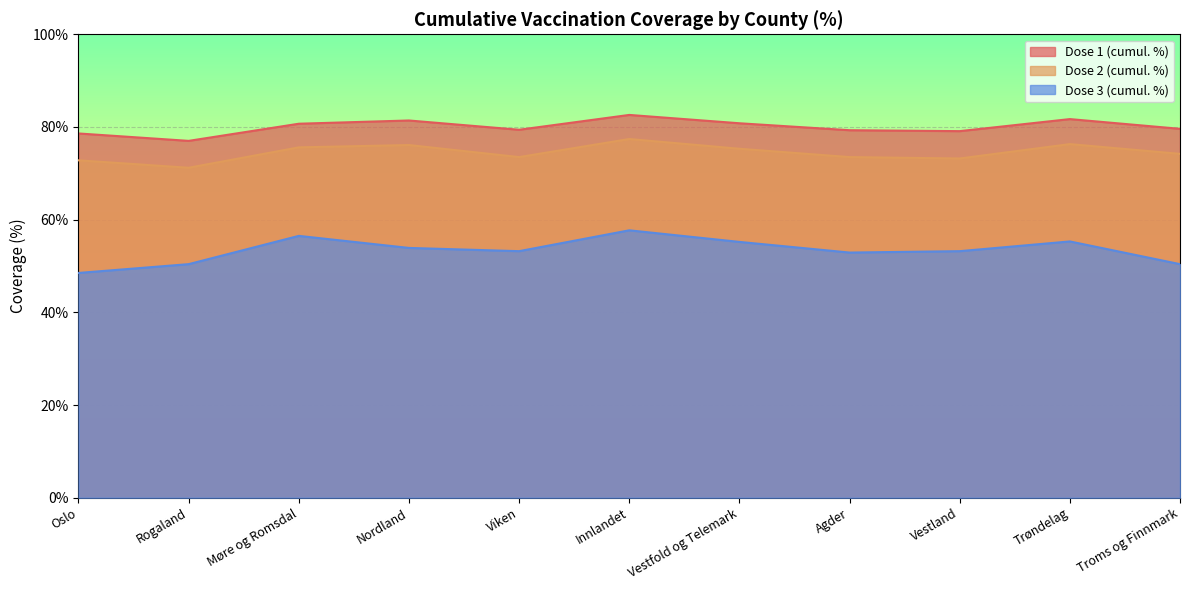

What is the sum of all Dose 2 (cumul. %) values?

819.1